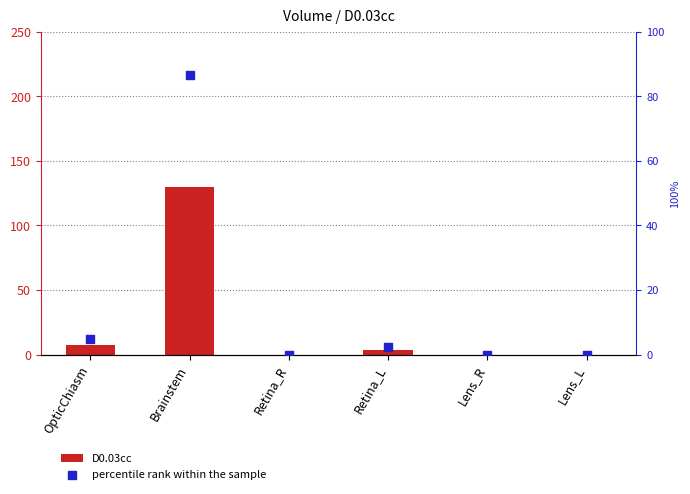

Which series contains the lowest Y value?

D0.03cc